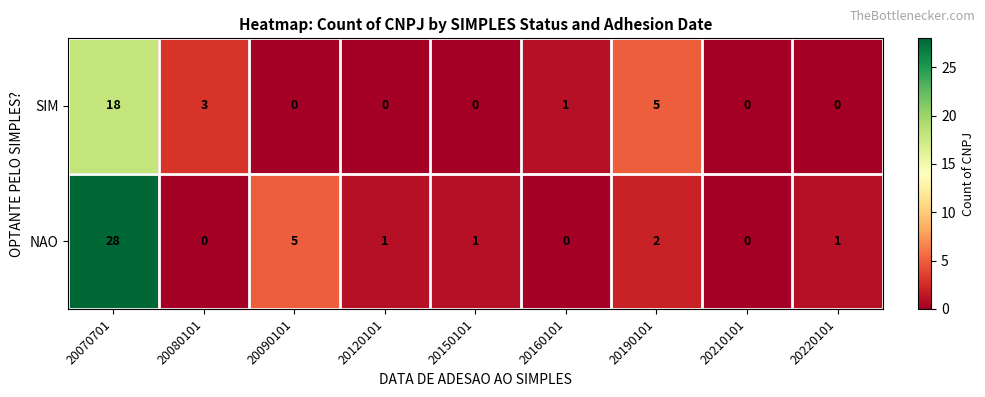

What is the total value across all series at 20070701?

46